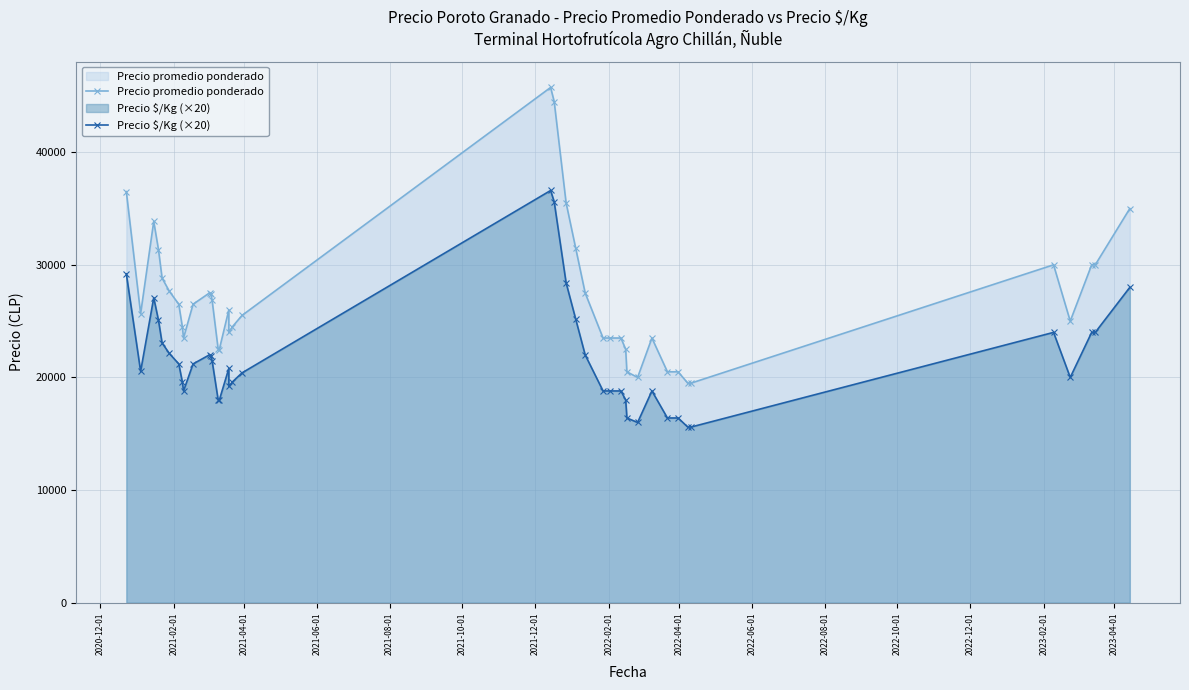

Reading right to left, extract all data points from this chart.

Precio promedio ponderado: 35000	30000	30000	25000	30000	19500	19500	20500	20500	23500	20000	20500	22500	23500	23500	23500	27500	31500	35500	44500	45750	25500	24500	24000	26000	22476	22556	26837	27429	27520	26500	23500	24500	26500	27667	28824	31333	33857	25667	36500
Precio $/Kg (×20): 28000	24000	24000	20000	24000	15600	15600	16400	16400	18800	16000	16400	18000	18800	18800	18800	22000	25200	28400	35600	36600	20400	19600	19200	20800	17980	18040	21460	21940	22020	21200	18800	19600	21200	22140	23060	25060	27080	20540	29200